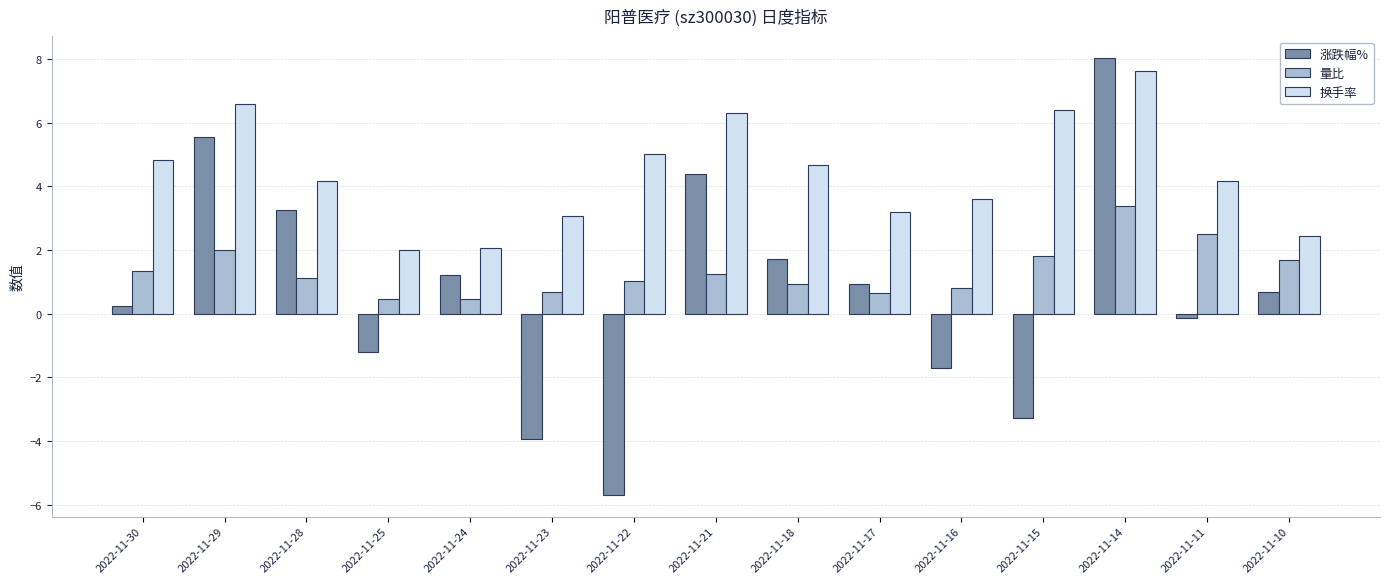

What is the greatest value displayed?

8.0